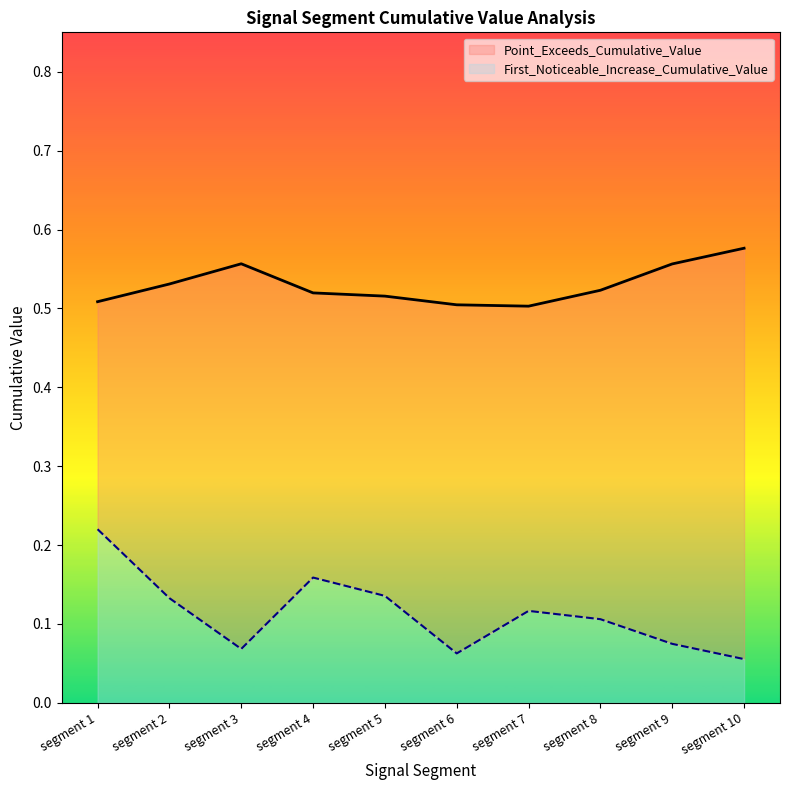

True or false: Point_Exceeds_Cumulative_Value has a value of 0.8 at segment 10.

False